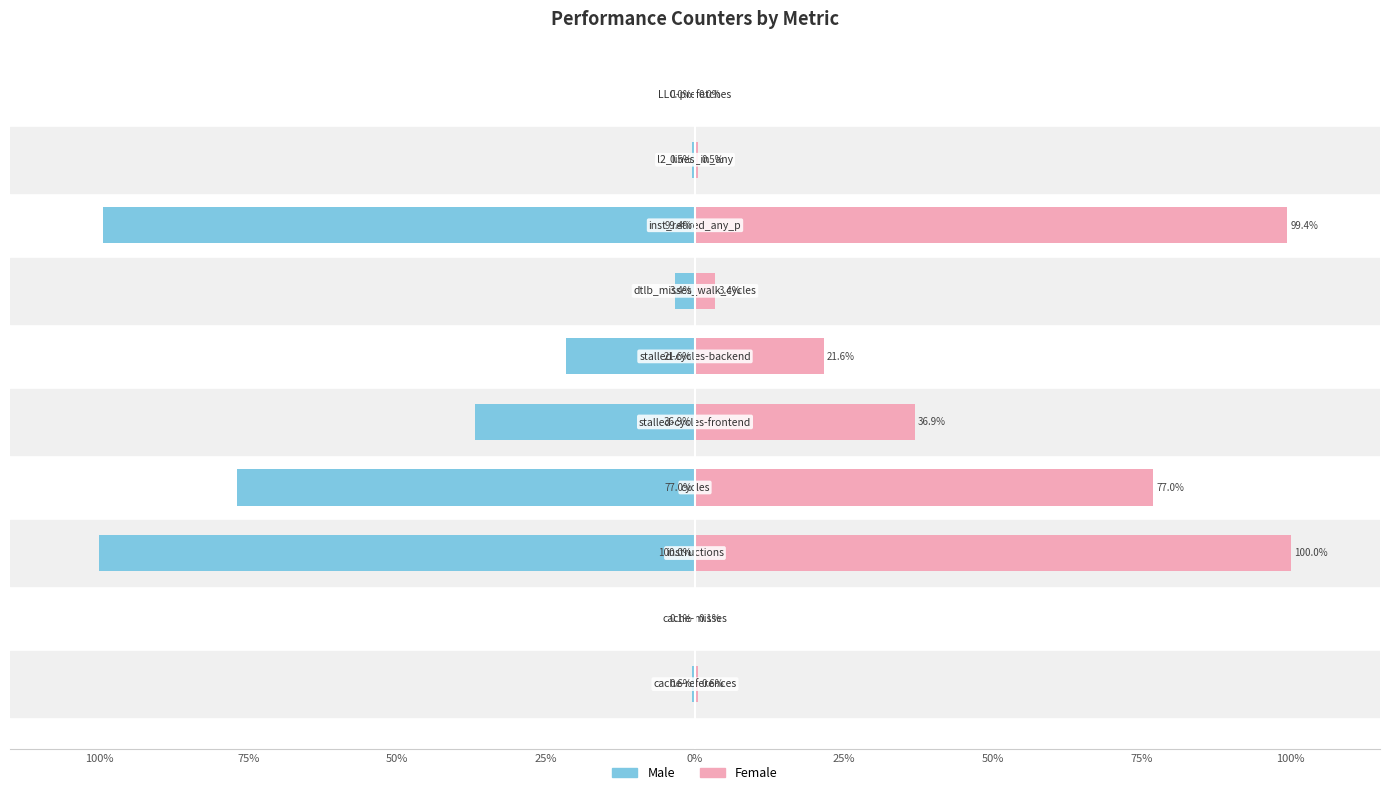

True or false: Male has a value of -139.0 at 50%.

False